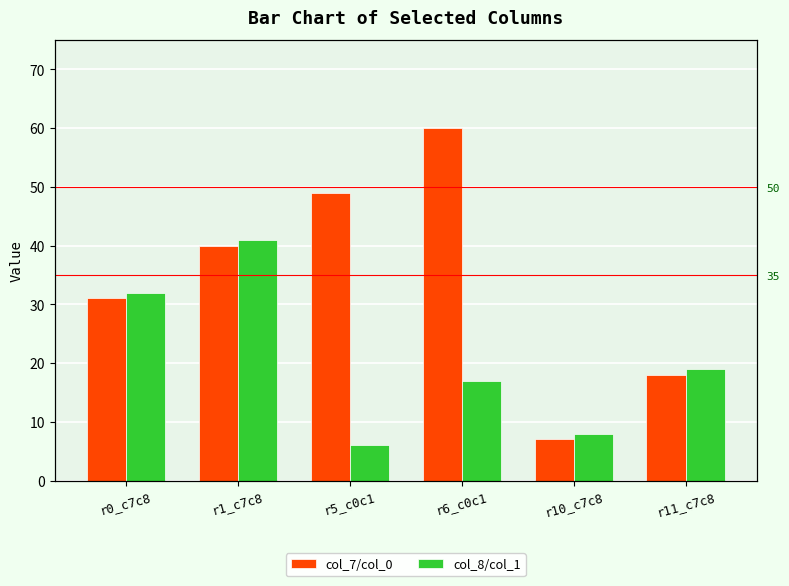

Reading left to right, what are all the values shown in this chart?

col_7/col_0: r0_c7c8=31	r1_c7c8=40	r5_c0c1=49	r6_c0c1=60	r10_c7c8=7	r11_c7c8=18
col_8/col_1: r0_c7c8=32	r1_c7c8=41	r5_c0c1=6	r6_c0c1=17	r10_c7c8=8	r11_c7c8=19